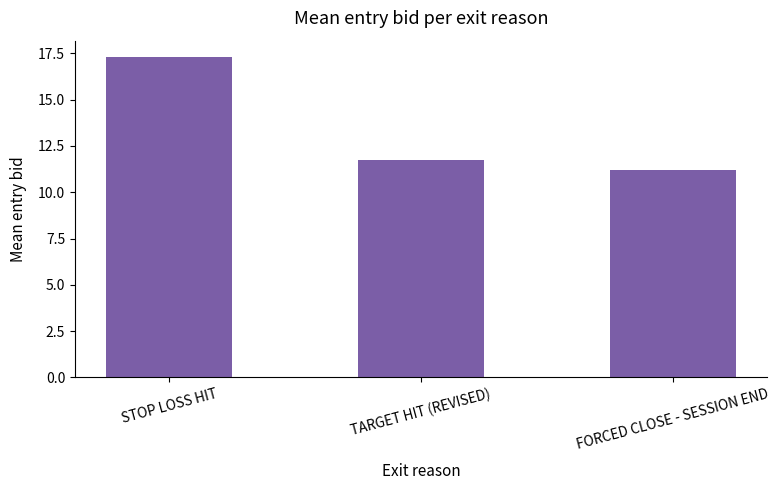

What is the value of the 2nd bar from the left?

11.8